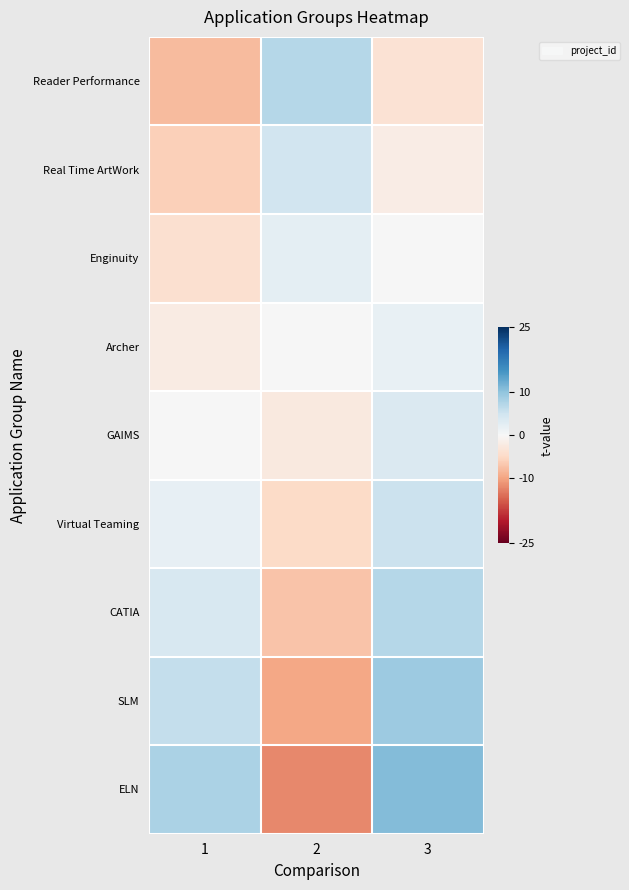

Reading left to right, extract all data points from this chart.

Reader Performance: 1=-8.0	2=7.2	3=-3.6
Real Time ArtWork: 1=-6.0	2=4.8	3=-1.8
Enginuity: 1=-4.0	2=2.4	3=0.0
Archer: 1=-2.0	2=0.0	3=1.8
GAIMS: 1=0.0	2=-2.4	3=3.6
Virtual Teaming: 1=2.0	2=-4.8	3=5.4
CATIA: 1=4.0	2=-7.2	3=7.2
SLM: 1=6.0	2=-9.6	3=9.0
ELN: 1=8.0	2=-12.0	3=10.8